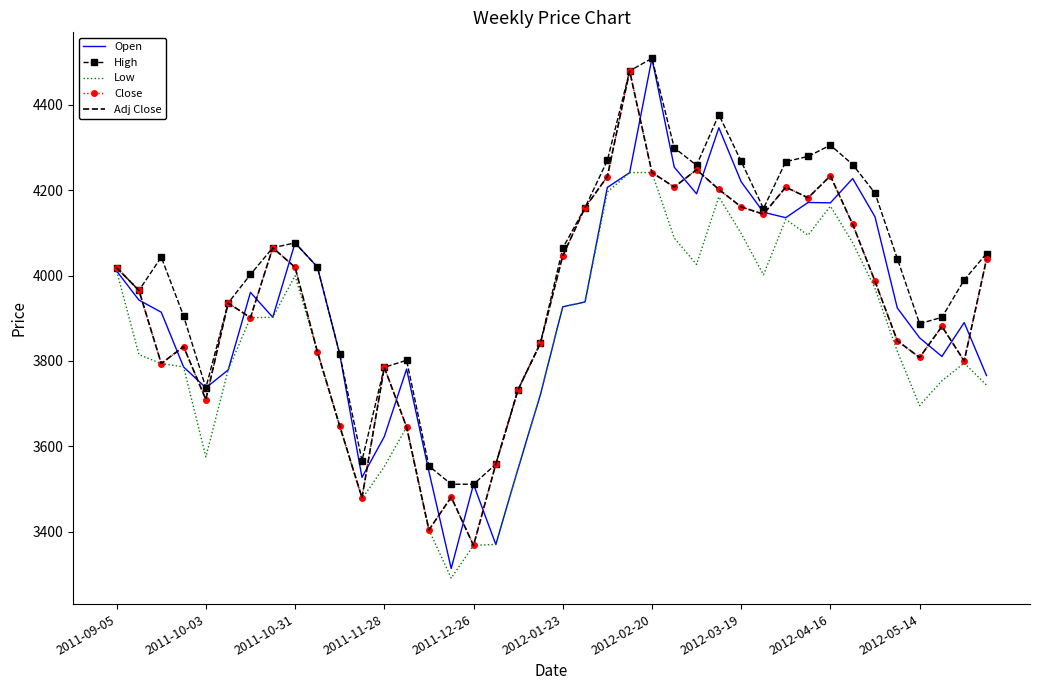

How many interior local valleys does the Low series have?

7